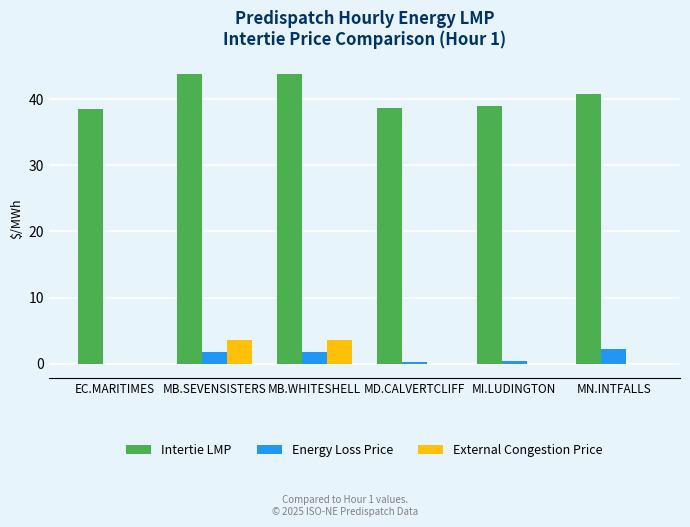

How many distinct data groups are displayed?

3